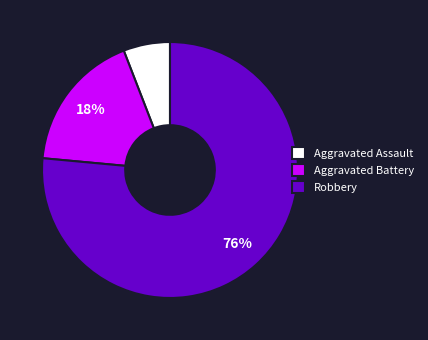

What is the largest slice in the pie chart?

Robbery